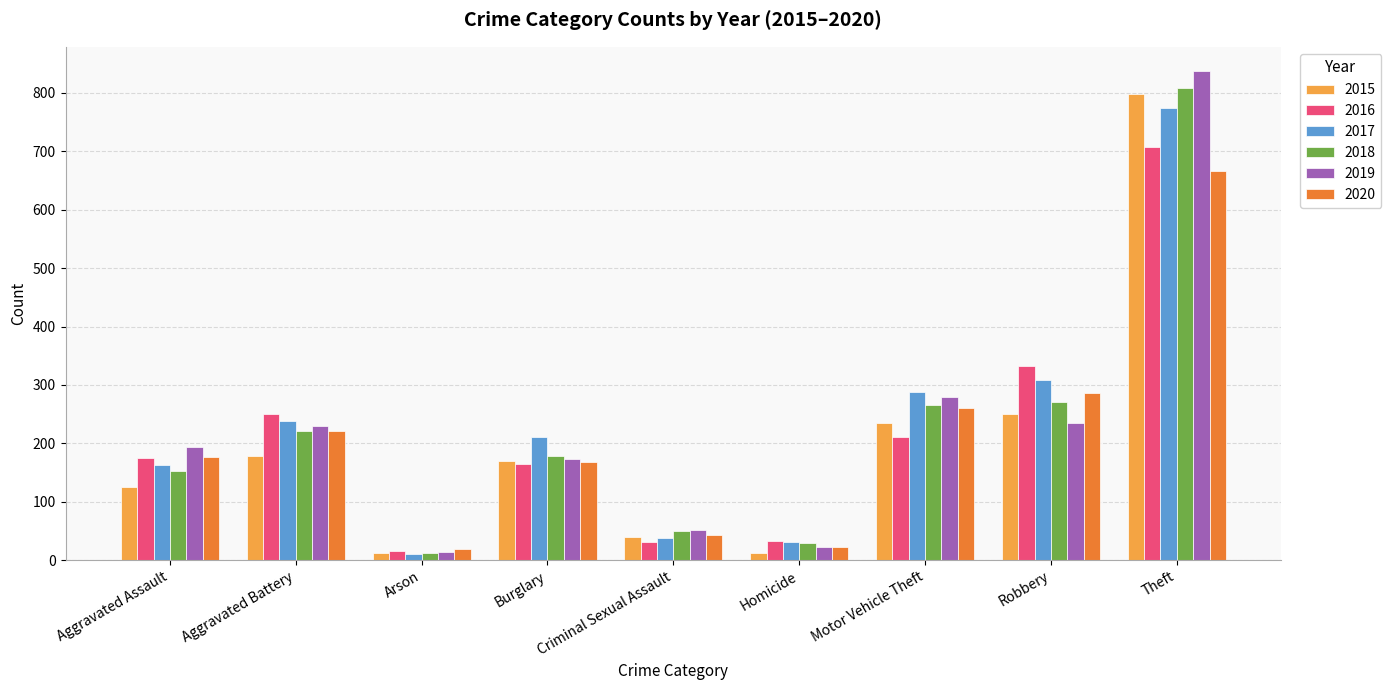

What is the sum of the 2015 values at Motor Vehicle Theft and Aggravated Battery?

413